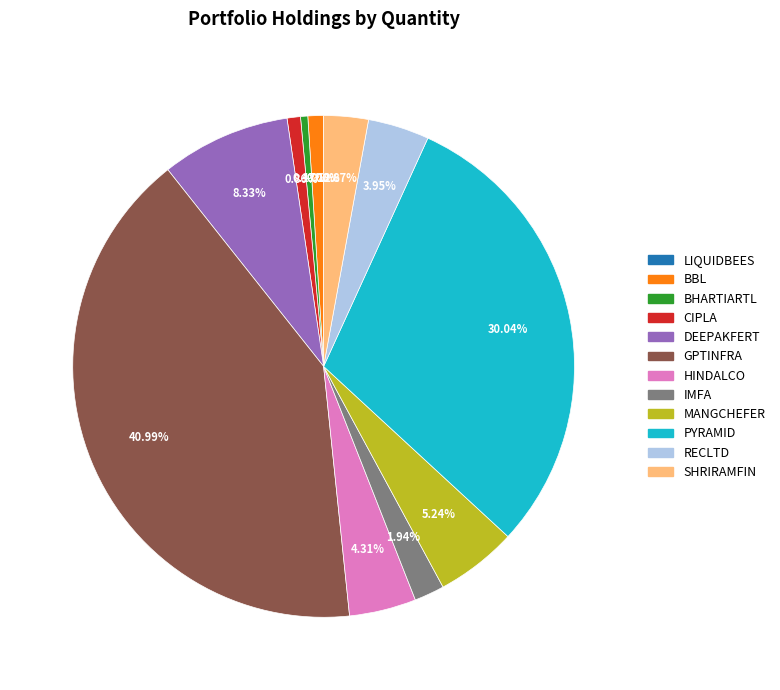

Approximately how many times larger is the value at MANGCHEFER compared to BHARTIARTL?

11.2